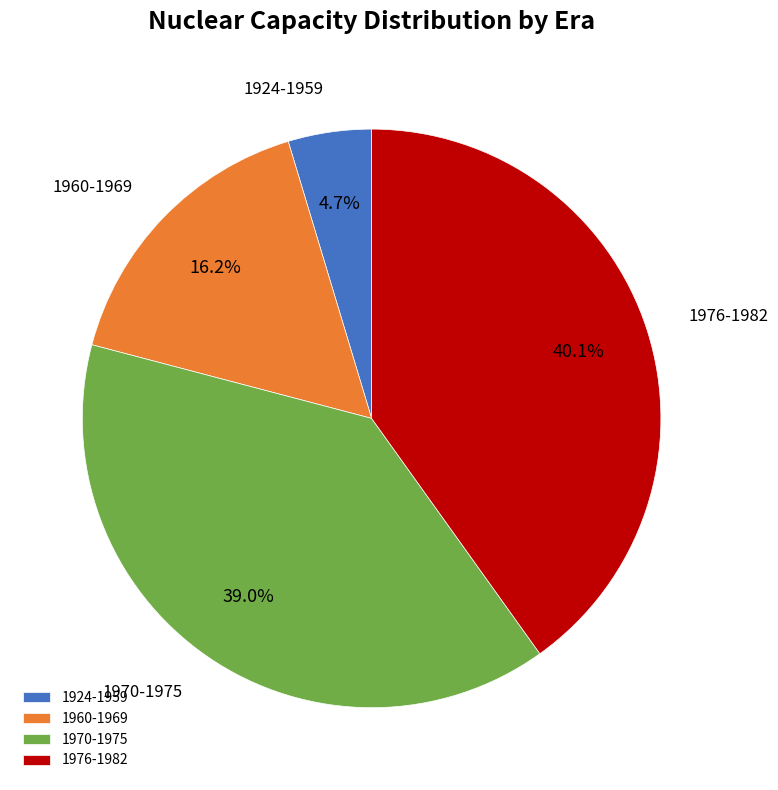

What is the ratio of the value at 1960-1969 to the value at 1976-1982?

0.4